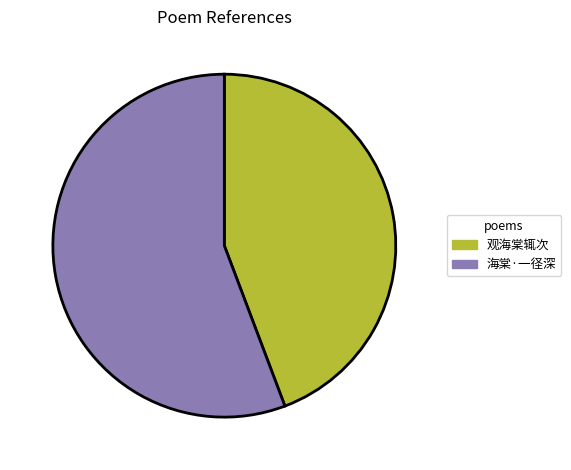

What is the majority slice?

海棠·一径深